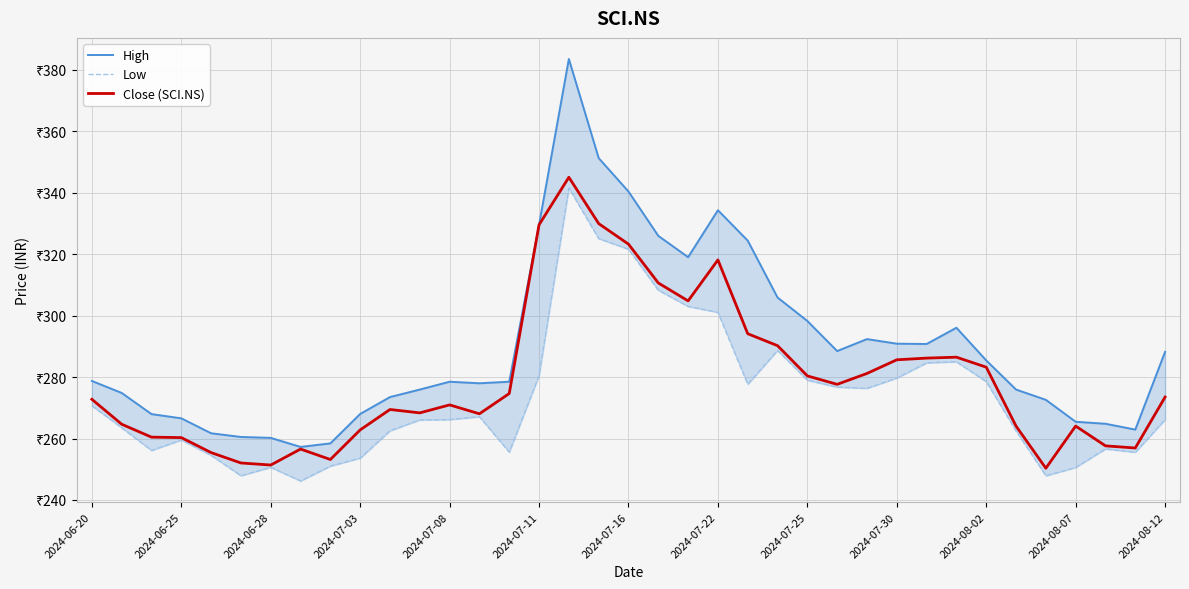

True or false: Low and High intersect in this chart.

False